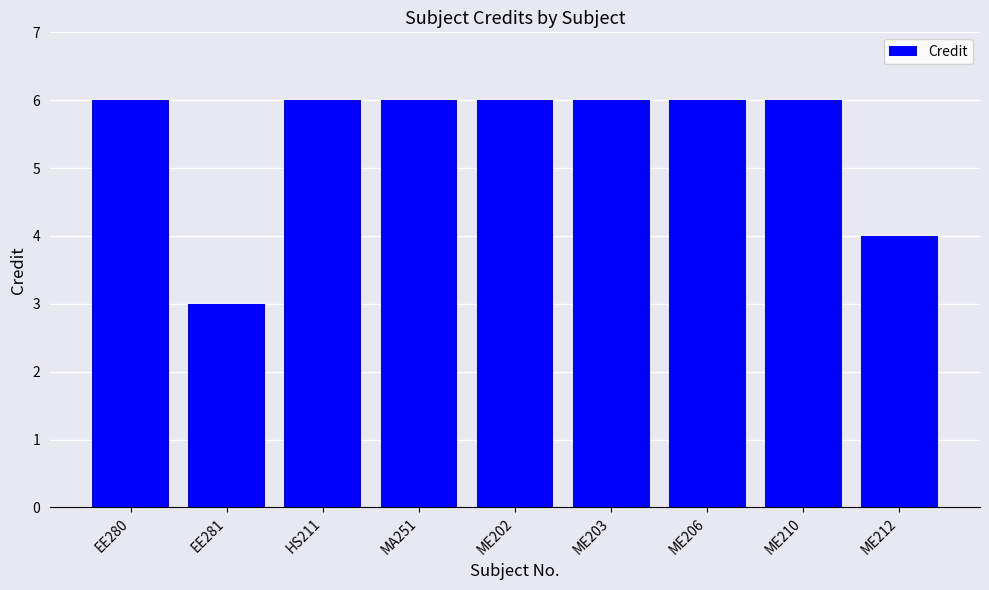

True or false: the data shows 2 at ME212.

False